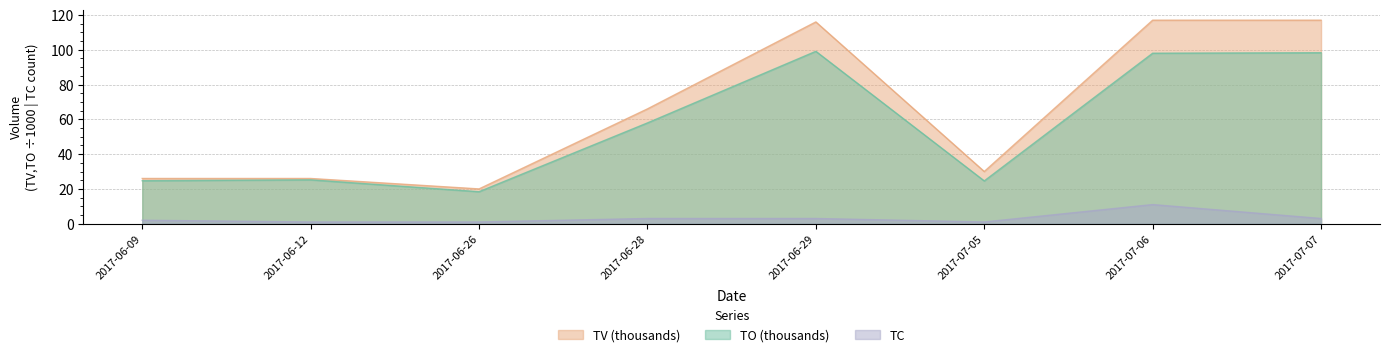

What is the total value across all series at 2017-07-05?

55.6